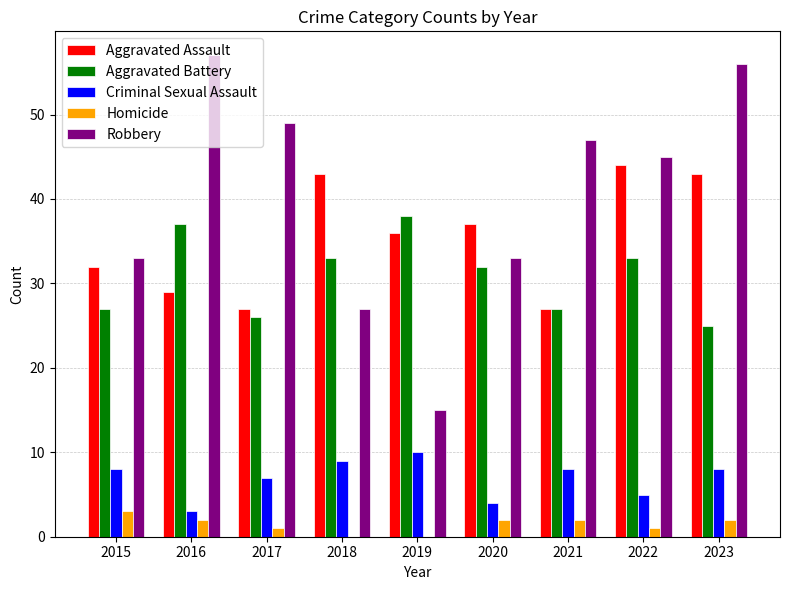

Is the value of Criminal Sexual Assault at 2020 greater than the value of Aggravated Battery at 2017?

No